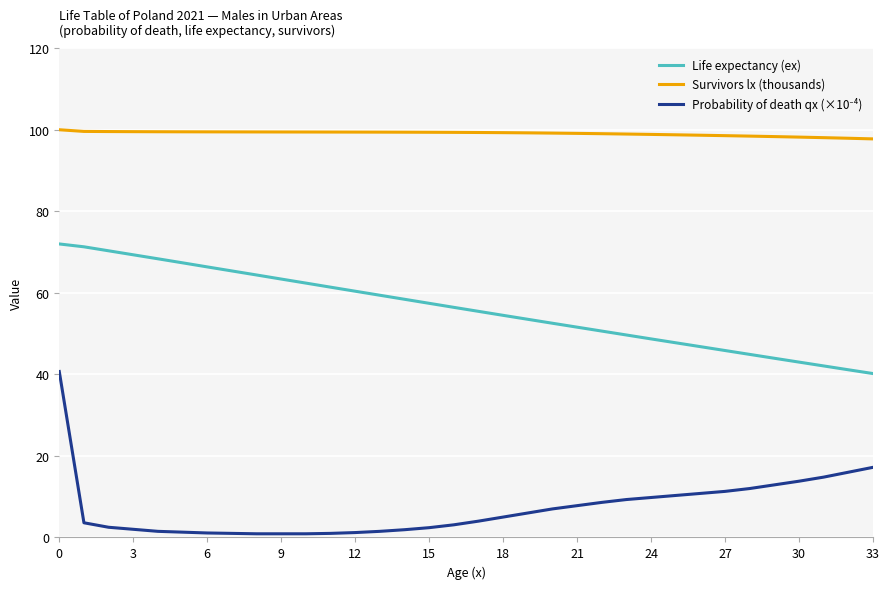

Does the chart have visible grid lines?

Yes